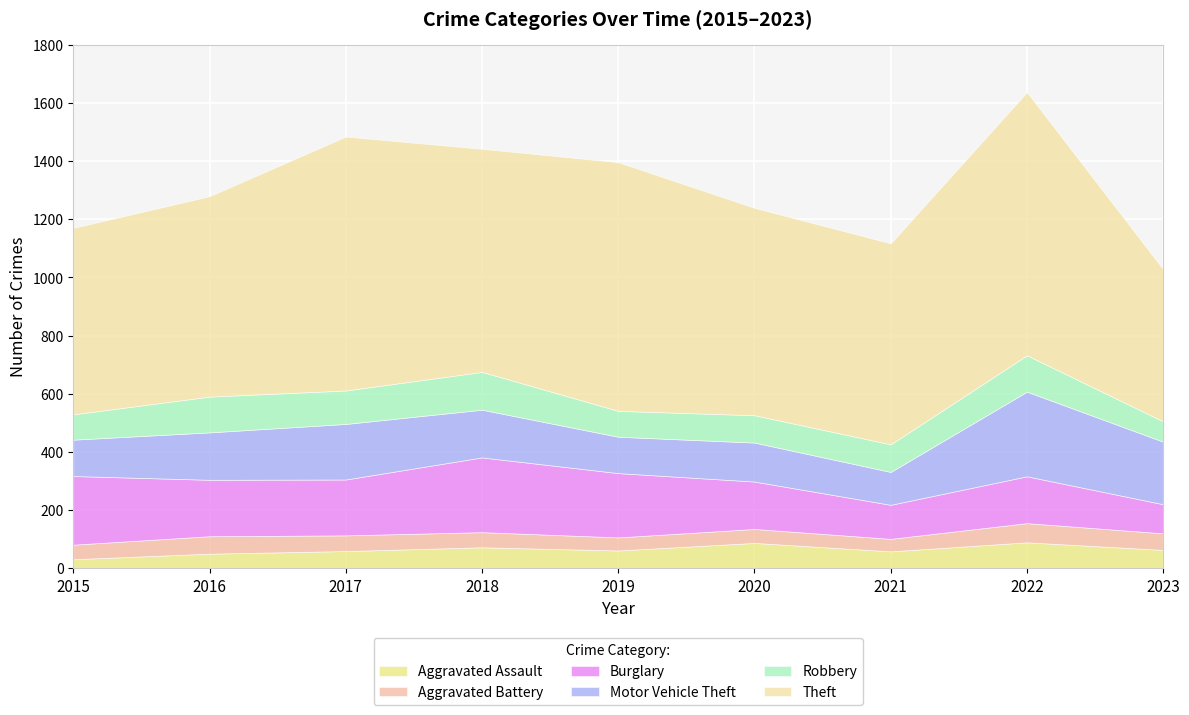

What is the difference between the maximum and minimum values in the Aggravated Assault series?

58